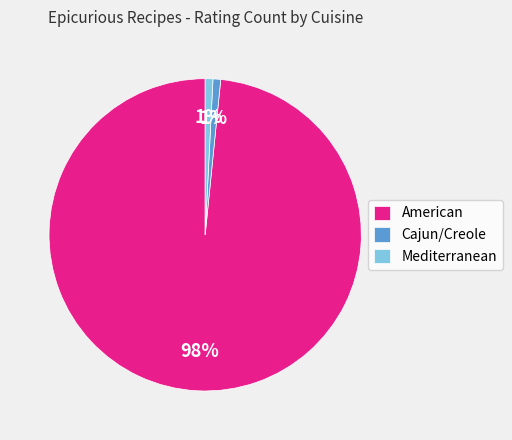

Is it true that Mediterranean is 1% of the pie?

True